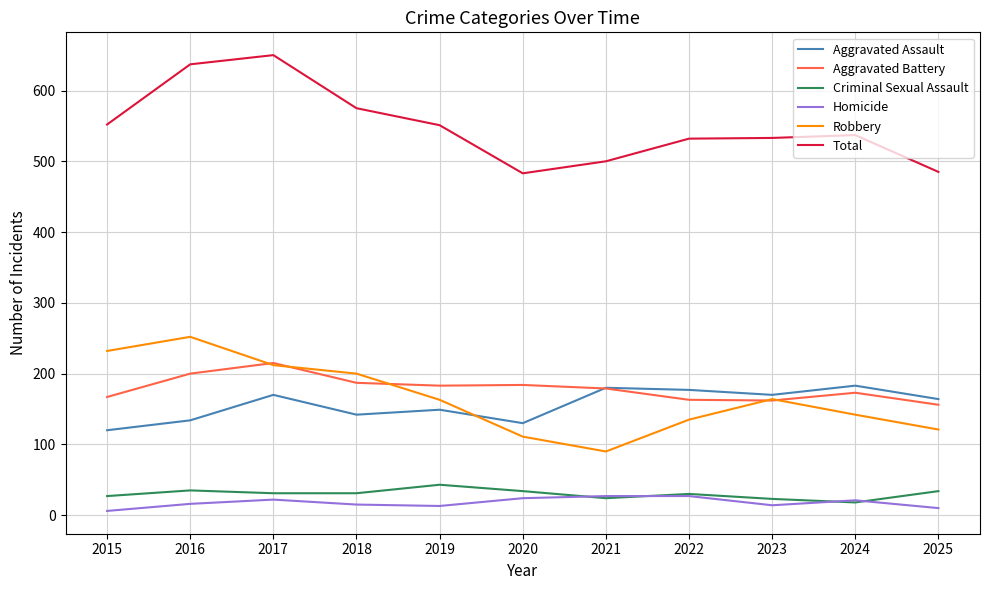

What is the spread (max minus min) of values at 2023?

519